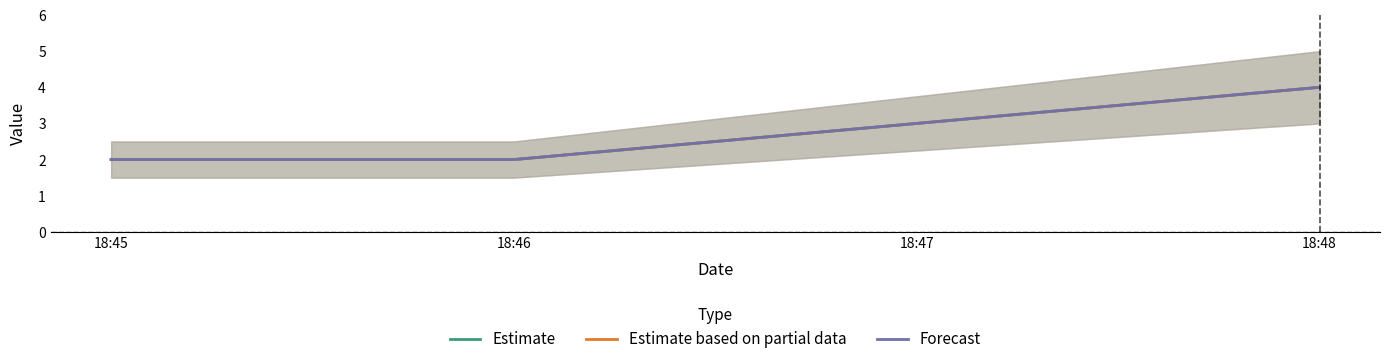

Is this an area chart (filled region under the line)?

No